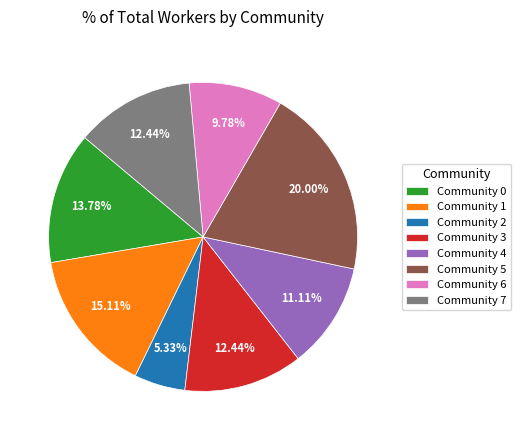

True or false: Community 7 accounts for 26% of the total.

False